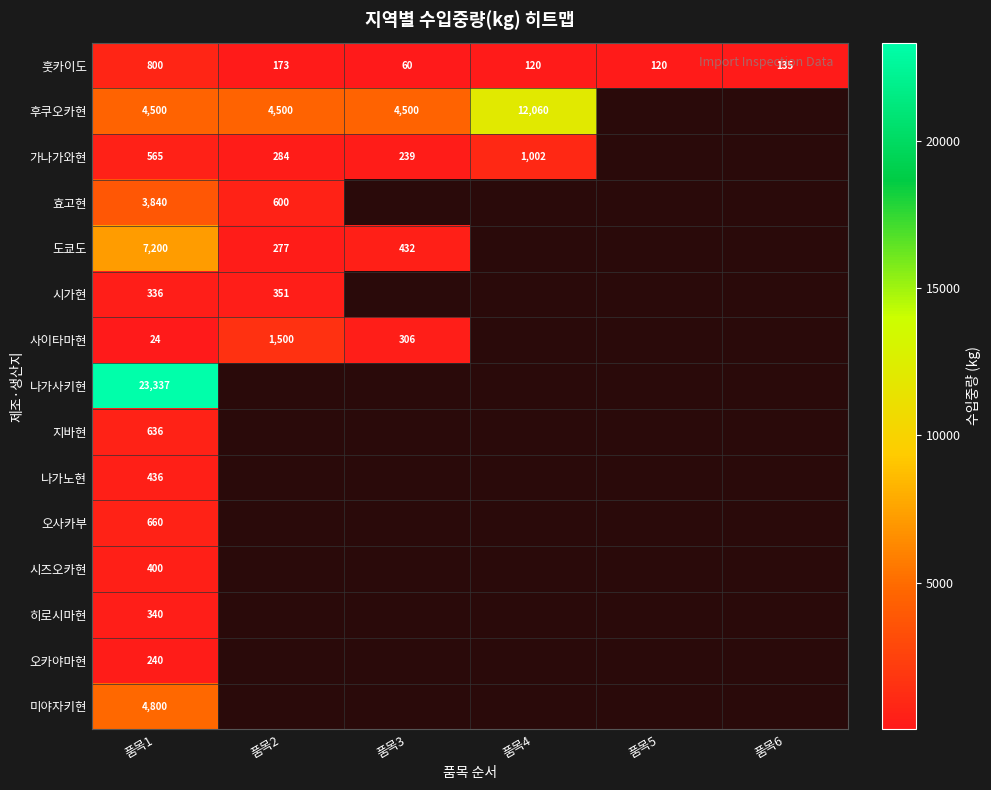

The value of 미야자키현 at 품목1 is 7251.0. True or false?

False